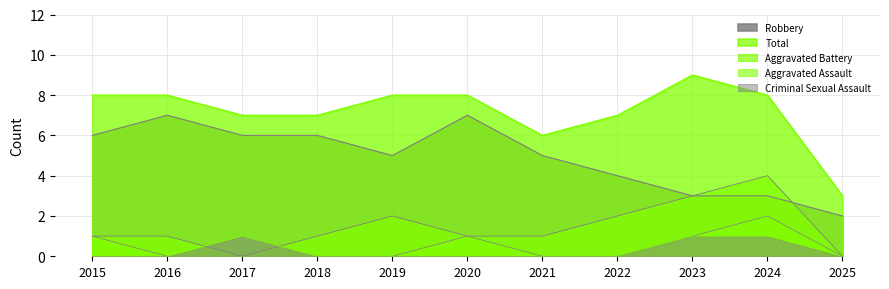

How many interior local valleys does the Aggravated Battery series have?

1